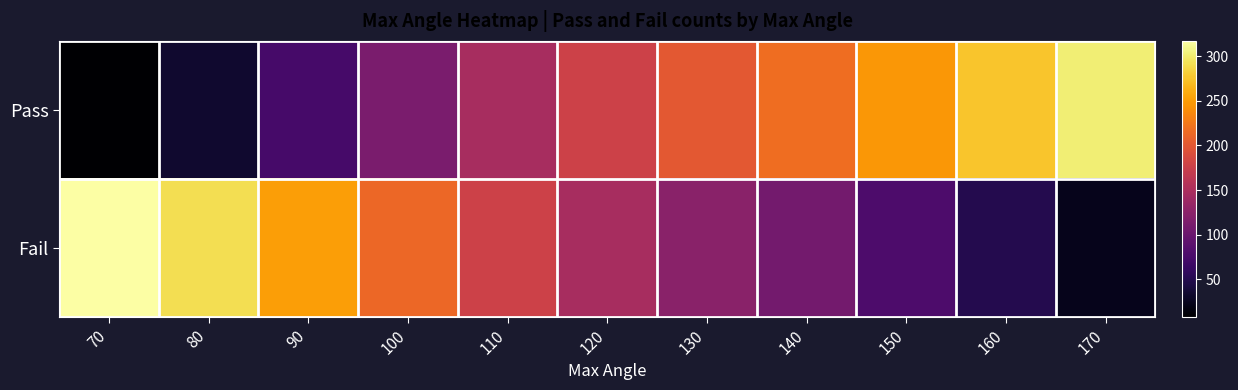

Which label corresponds to the largest value in the chart?

70